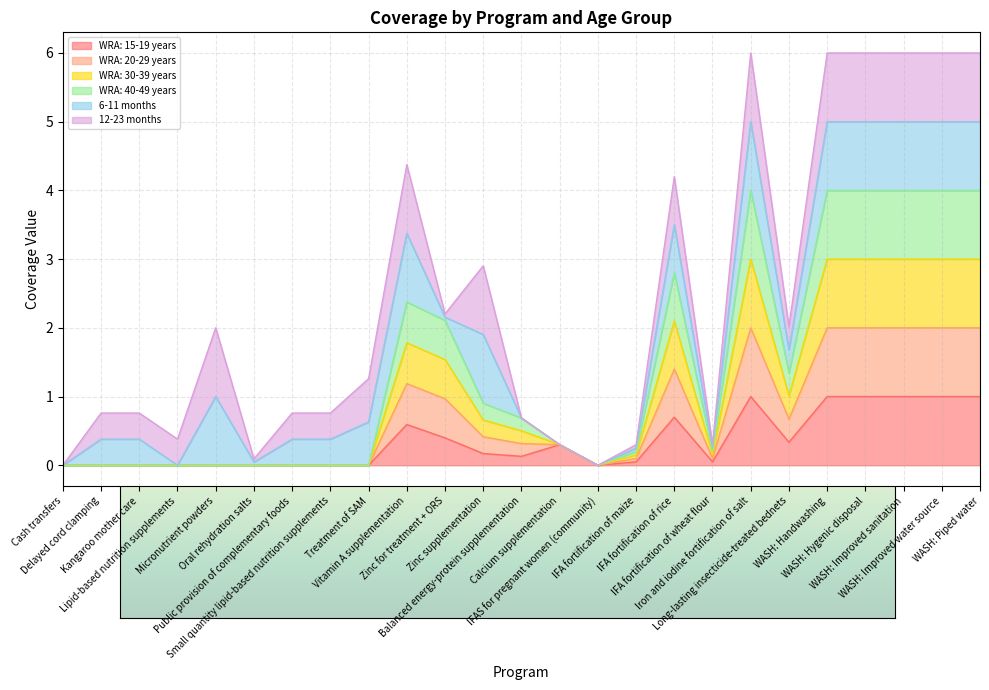

In WRA: 40-49 years, how many points are higher than both neighbors (excluding endpoints)?

3